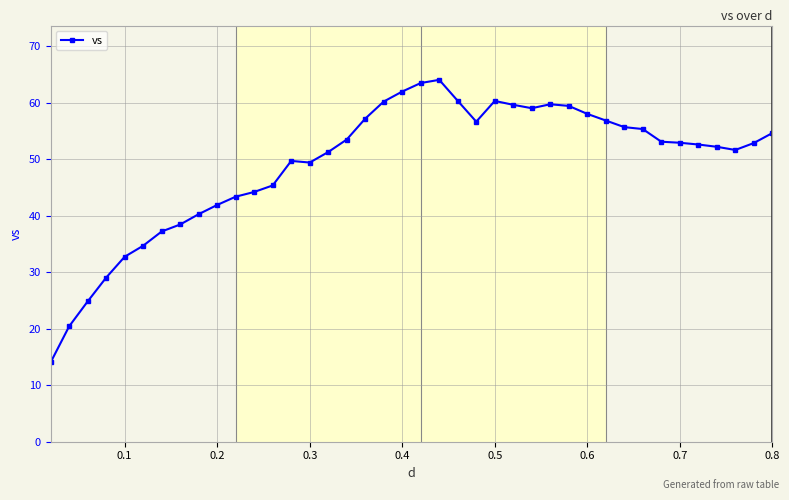

What is the average value?

49.2